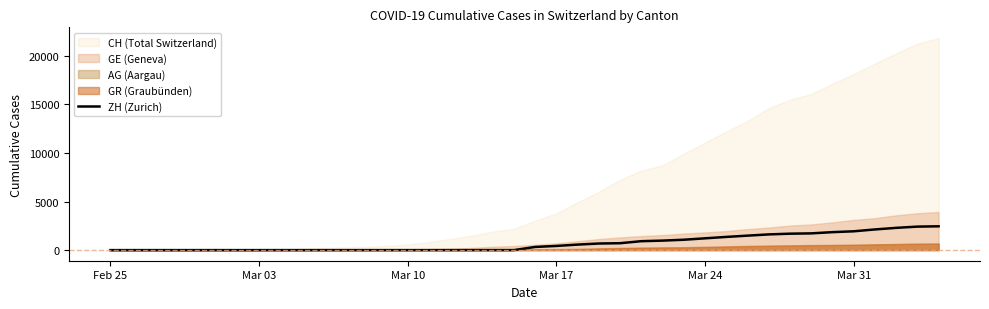

Count the number of categories in the chart.

40